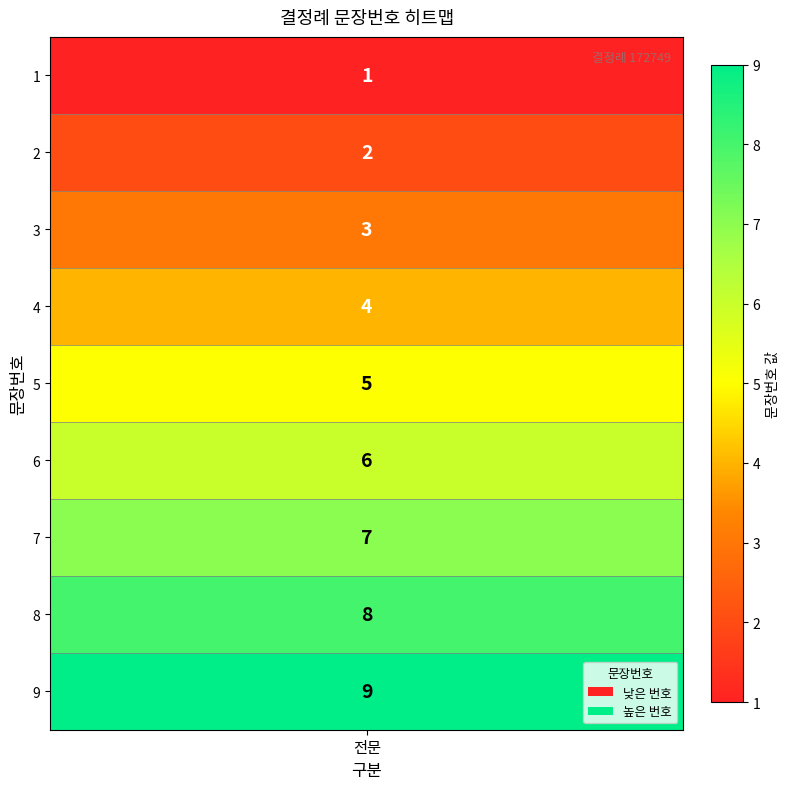

What is the difference between the values at 6 and 2?

4